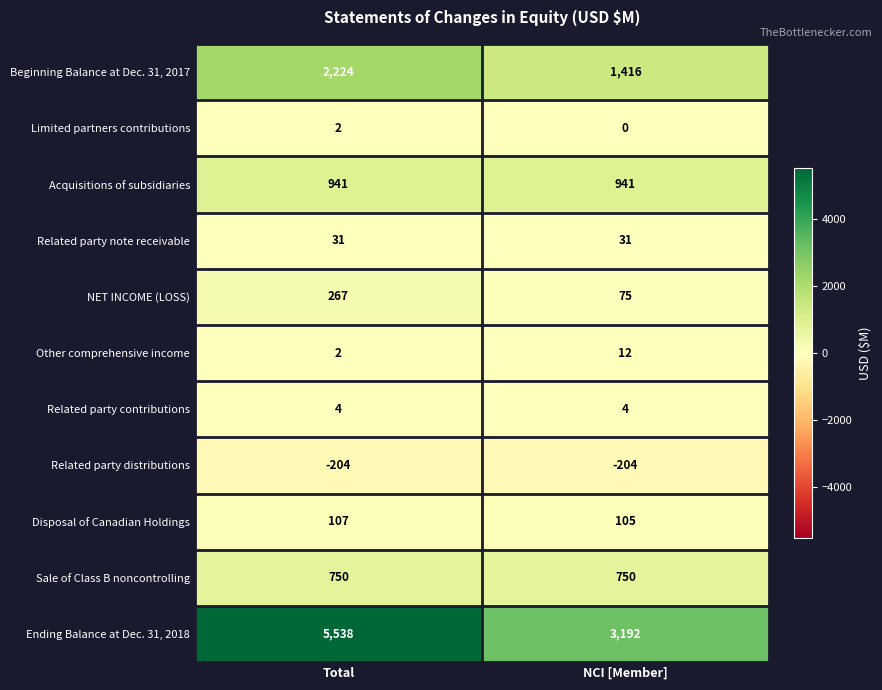

What is the lowest value of the NET INCOME (LOSS) series?

75